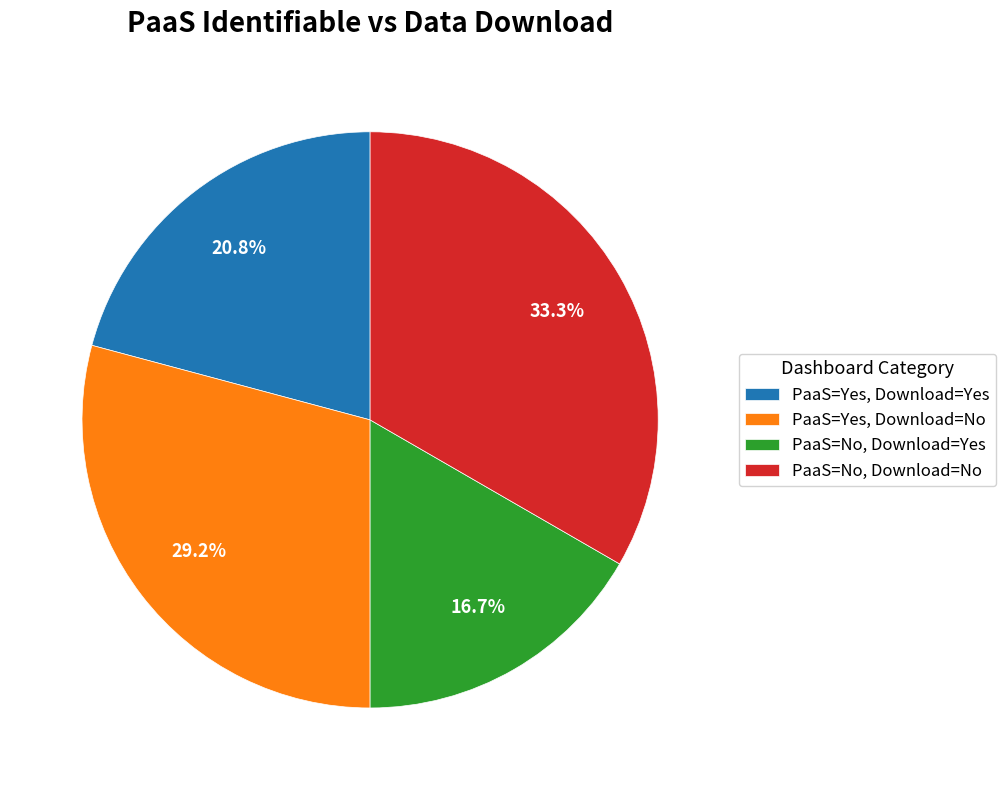

Between PaaS=Yes, Download=Yes and PaaS=No, Download=No, which is larger?

PaaS=No, Download=No